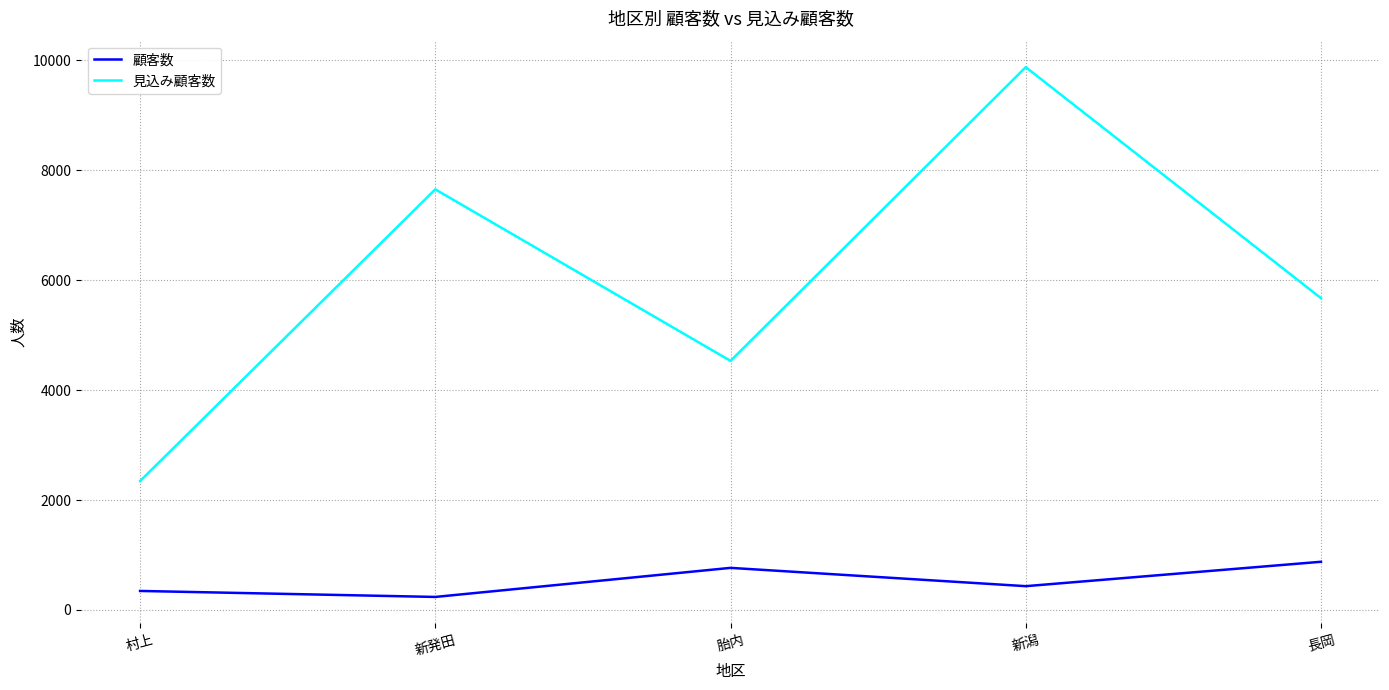

How many lines are shown in the chart?

2